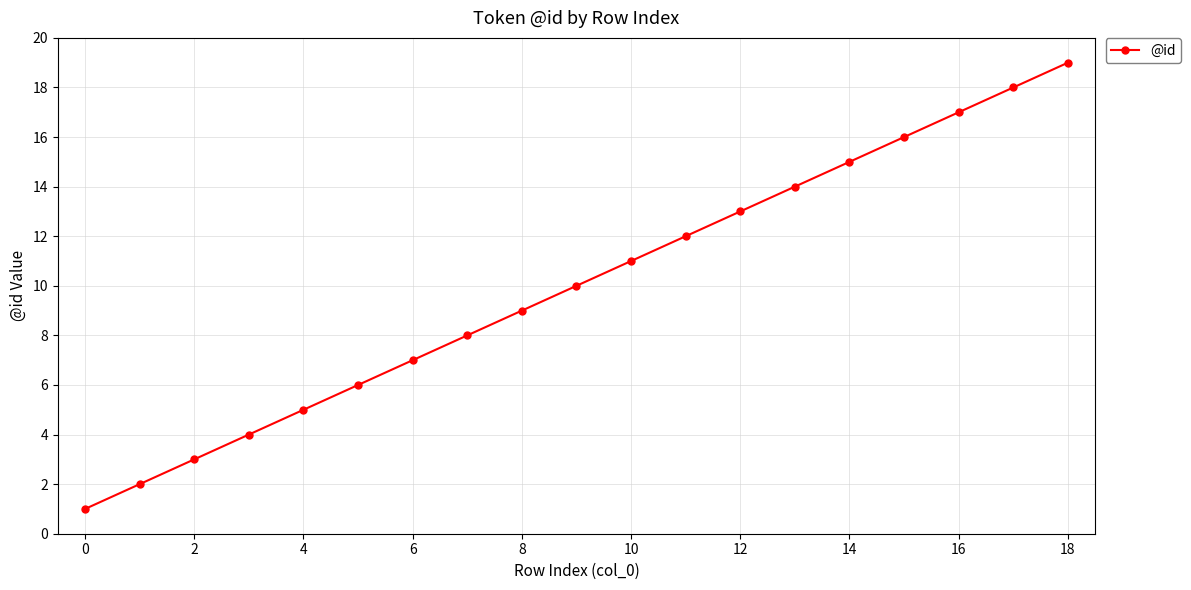

What is the difference between the maximum and minimum values?

18